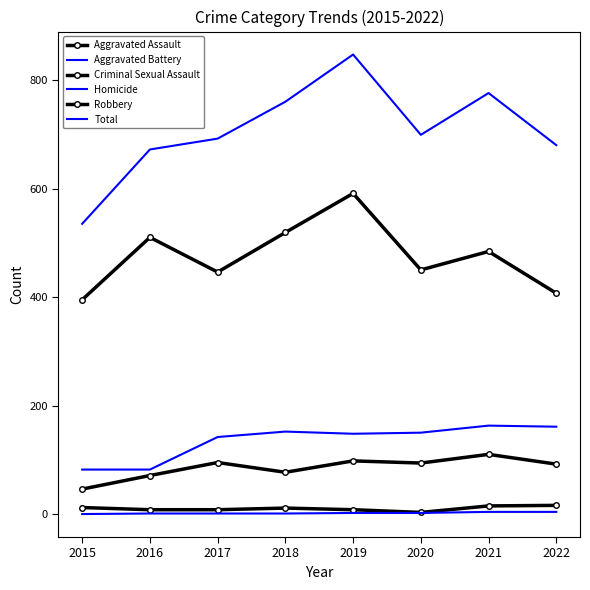

What is the difference between the highest and lowest values at 2019?

845